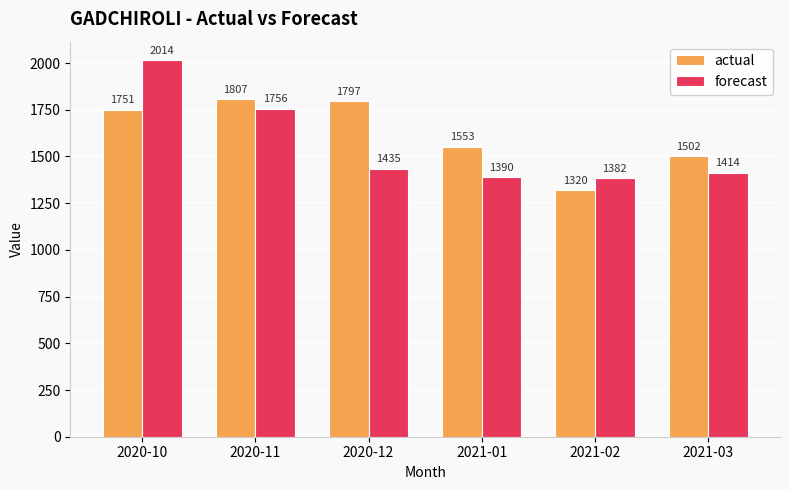

Are the bars horizontal?

No